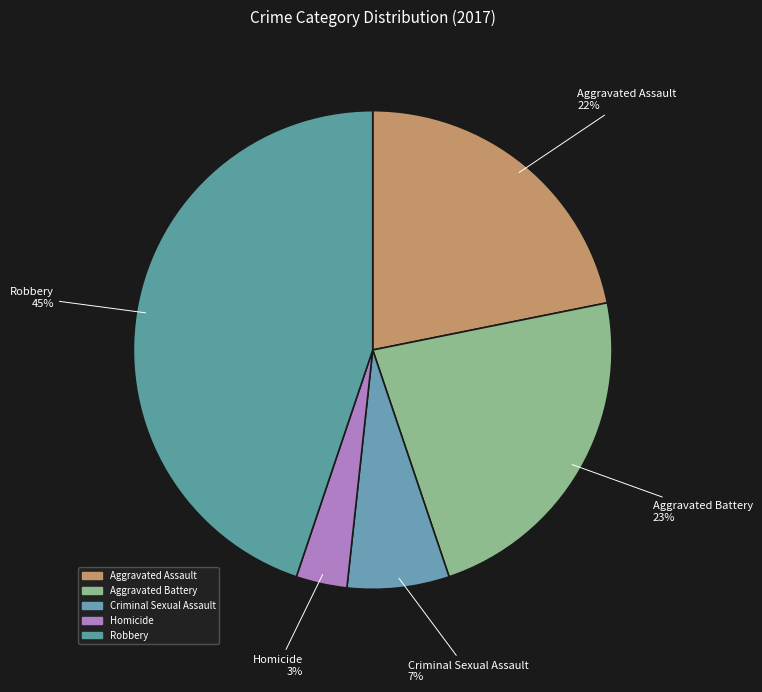

Does Aggravated Assault account for over 50% of the chart?

No